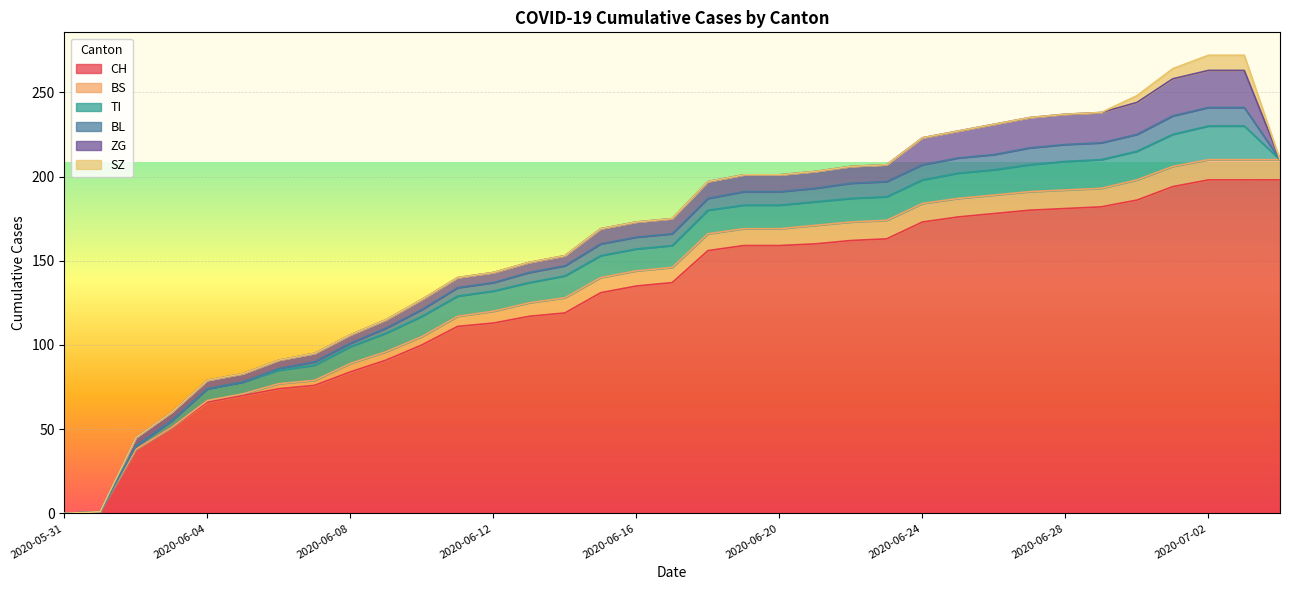

True or false: ZG and BL intersect in this chart.

False